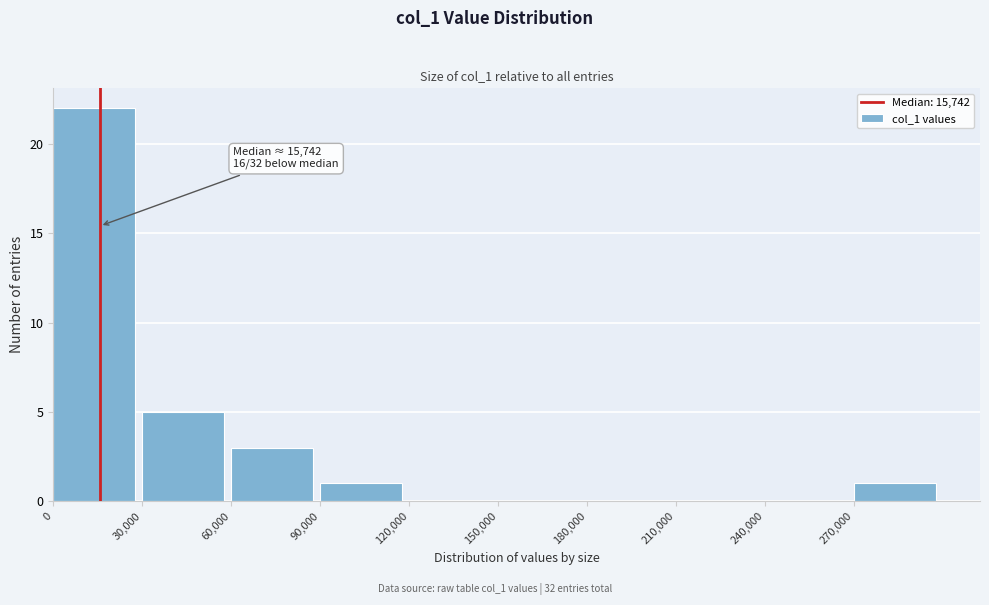

Which range on the x-axis has the tallest bar?

0 to 30000